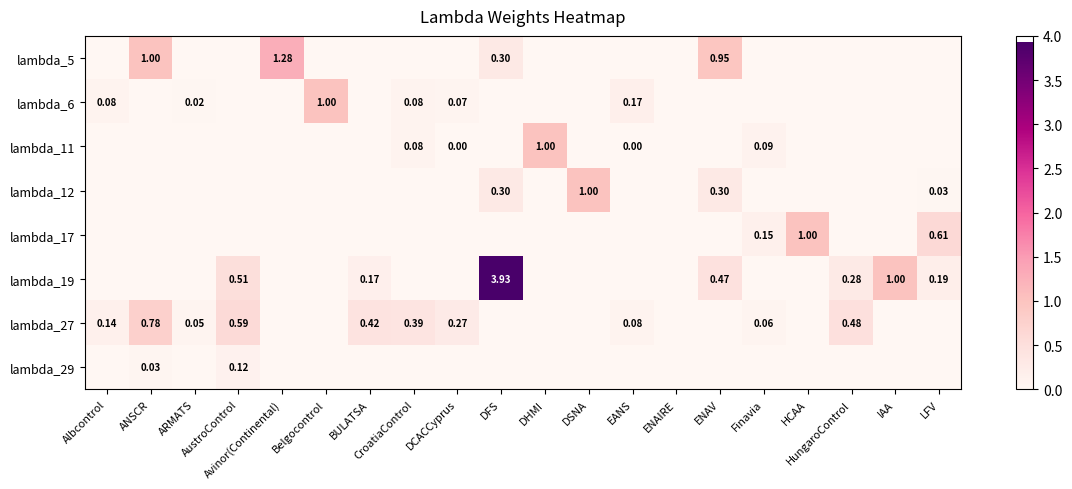

How many data points in lambda_27 are above 0?

10